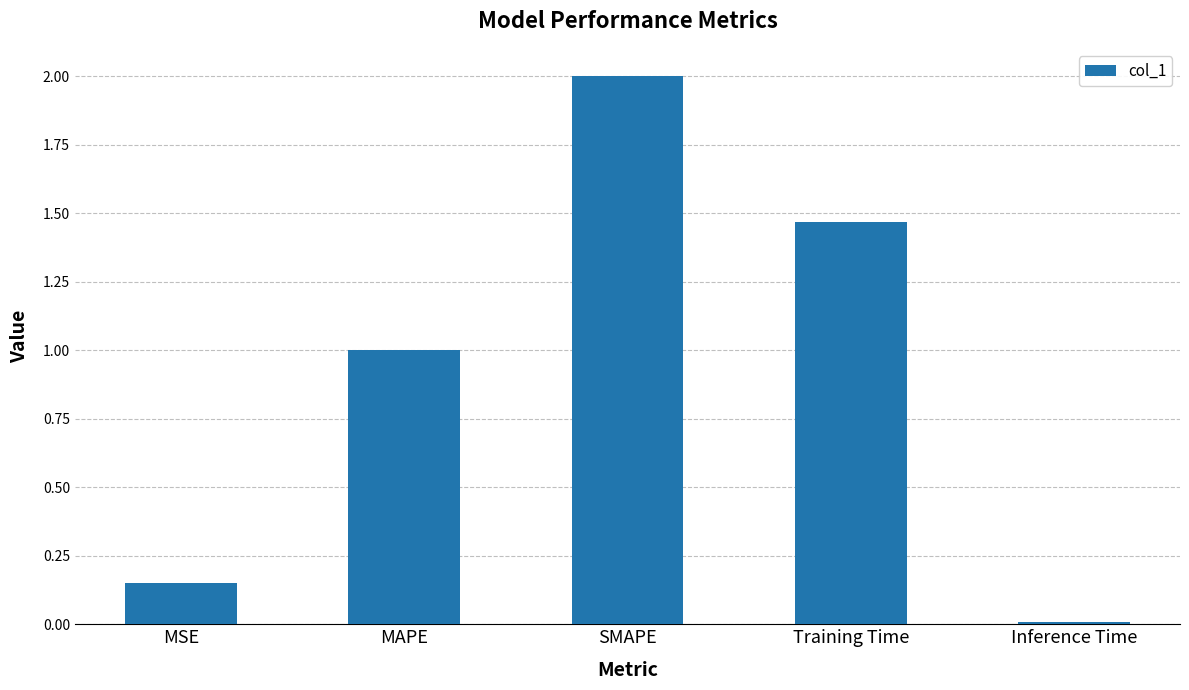

What is the ratio of the value at MAPE to the value at SMAPE?

0.5